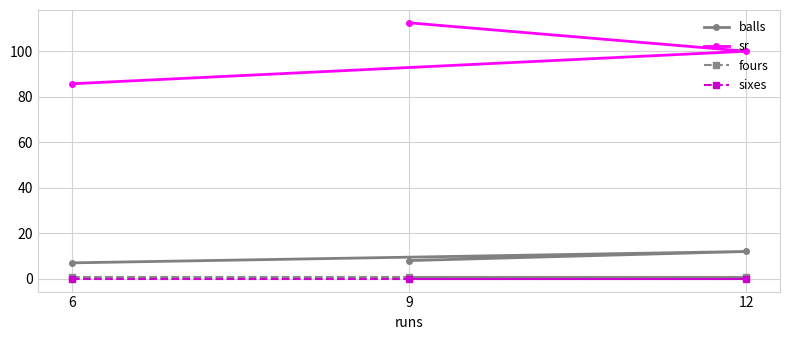

Is the value of sixes at 9 greater than the value of sr at 9?

No